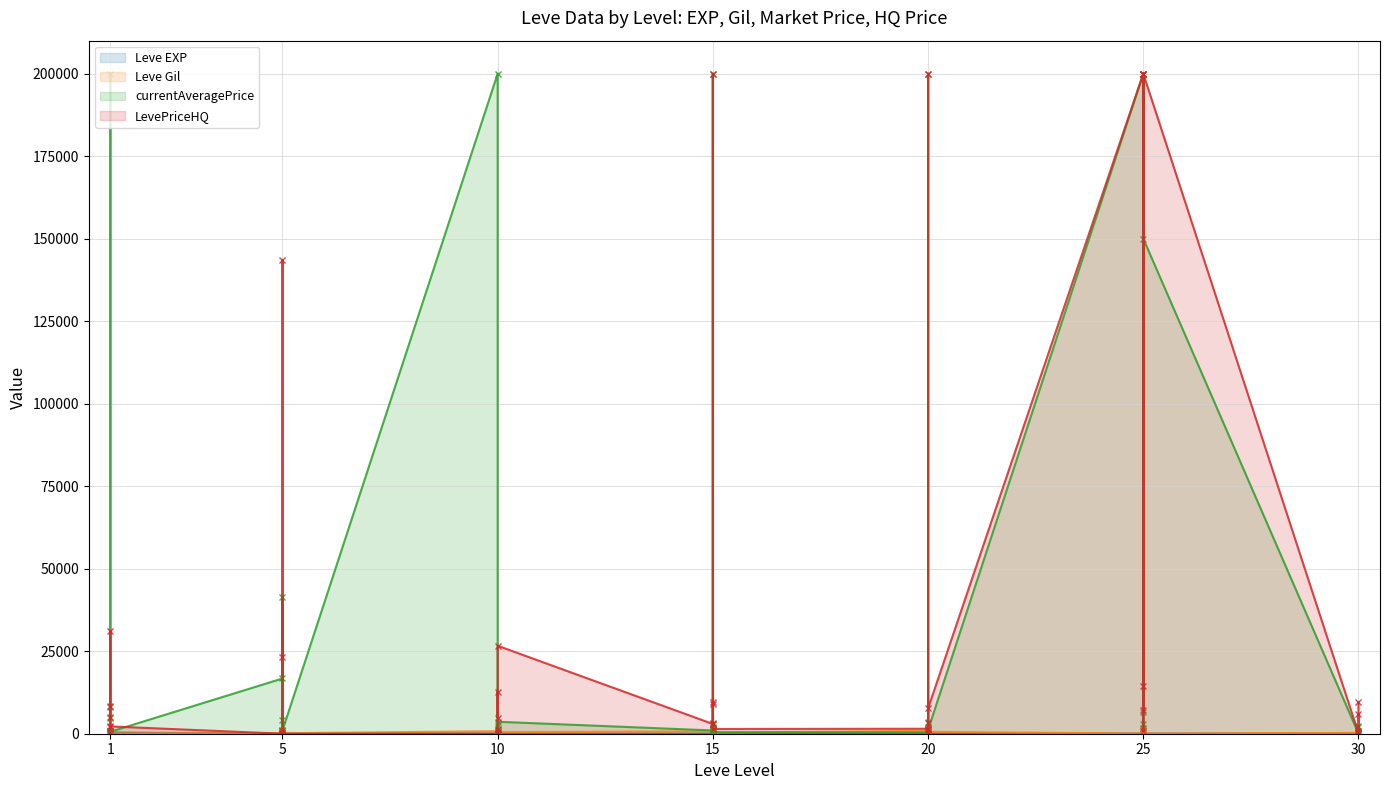

What is the highest value of the Leve EXP series?

900